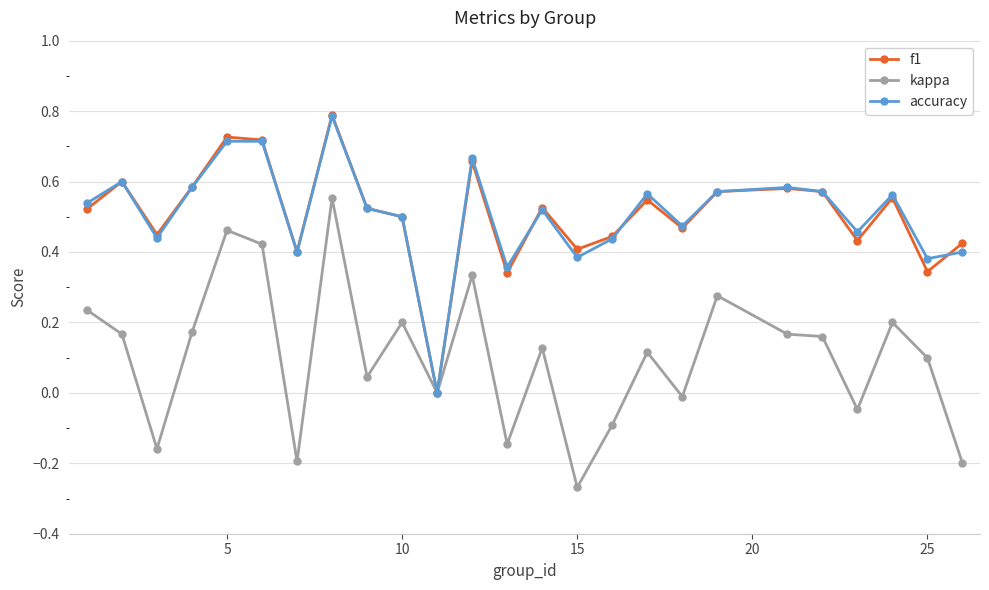

True or false: accuracy has more than 1 points higher than both neighbors.

True